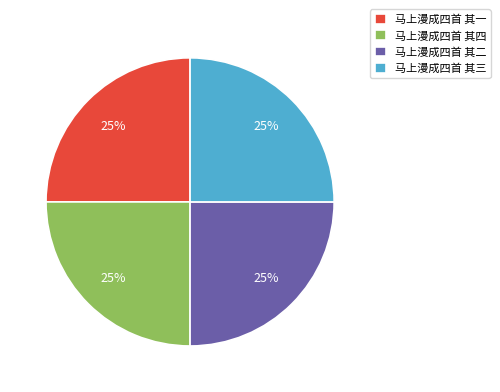

Count the number of slices in the pie.

4